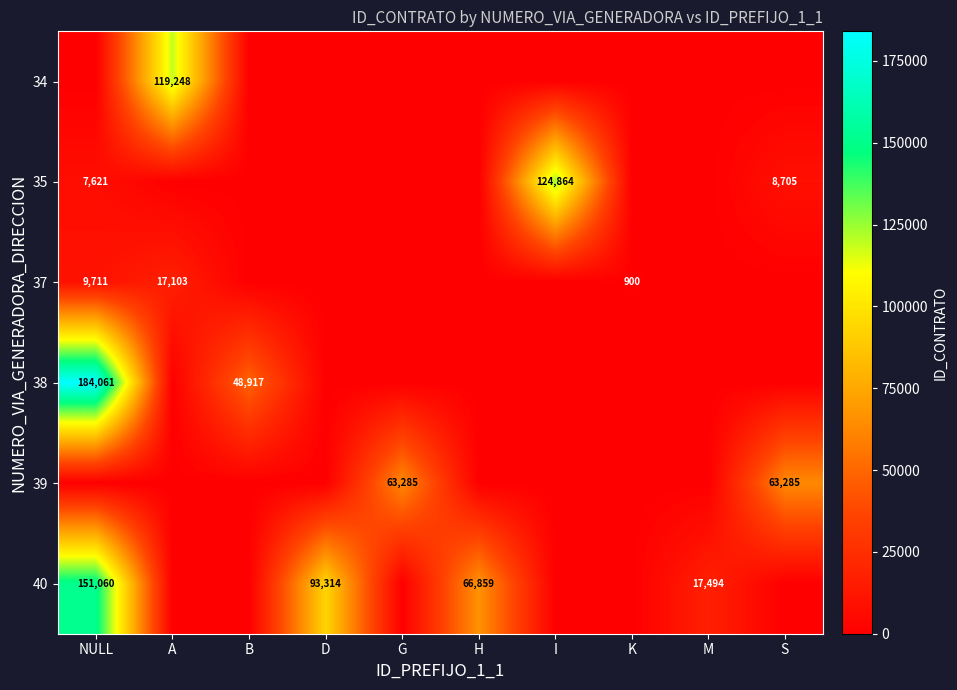

The 40 series shows 96251 at H. True or false?

False